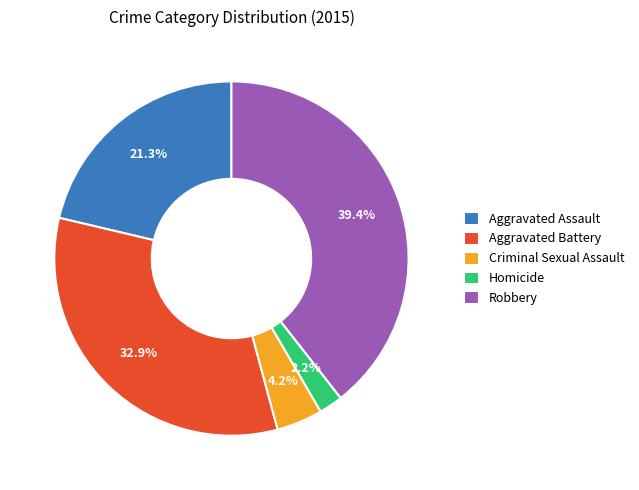

True or false: Robbery accounts for 27% of the total.

False